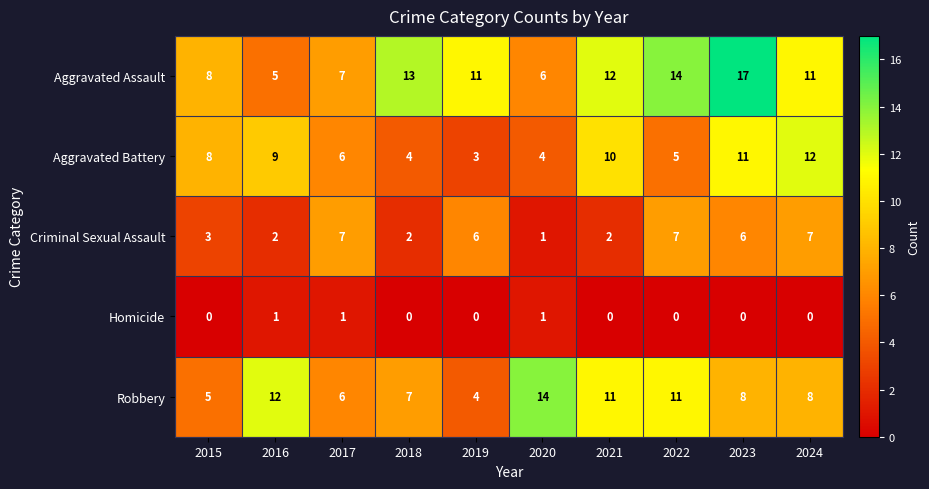

Which series has the largest total across all categories?

Aggravated Assault